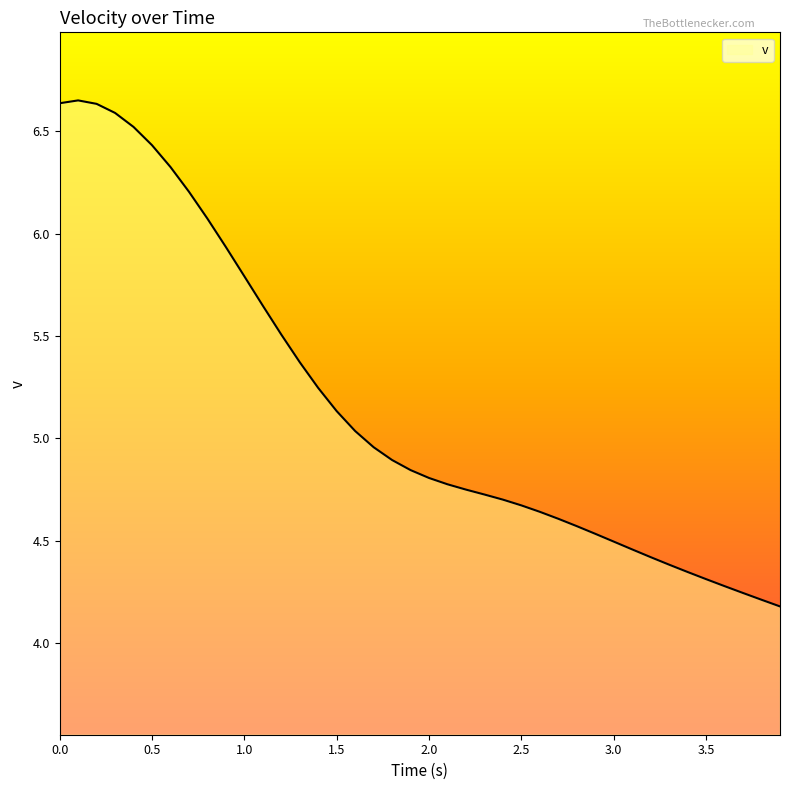

What is the difference between the maximum and minimum values?

2.5